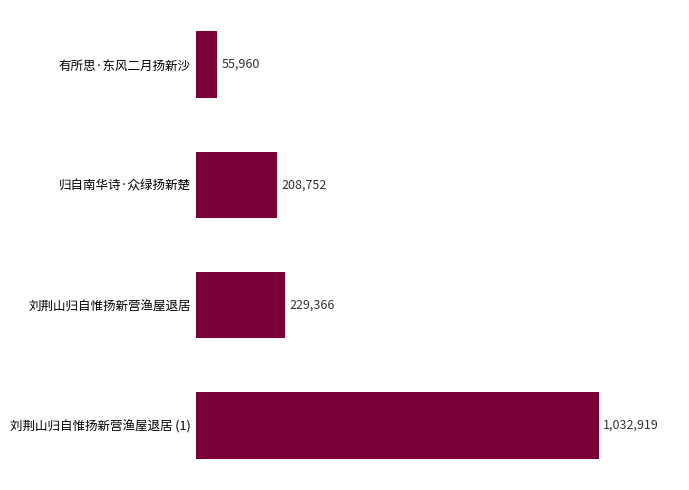

Rank the categories by value from highest to lowest.

刘荆山归自惟扬新营渔屋退居 (1), 刘荆山归自惟扬新营渔屋退居, 归自南华诗·众绿扬新楚, 有所思·东风二月扬新沙